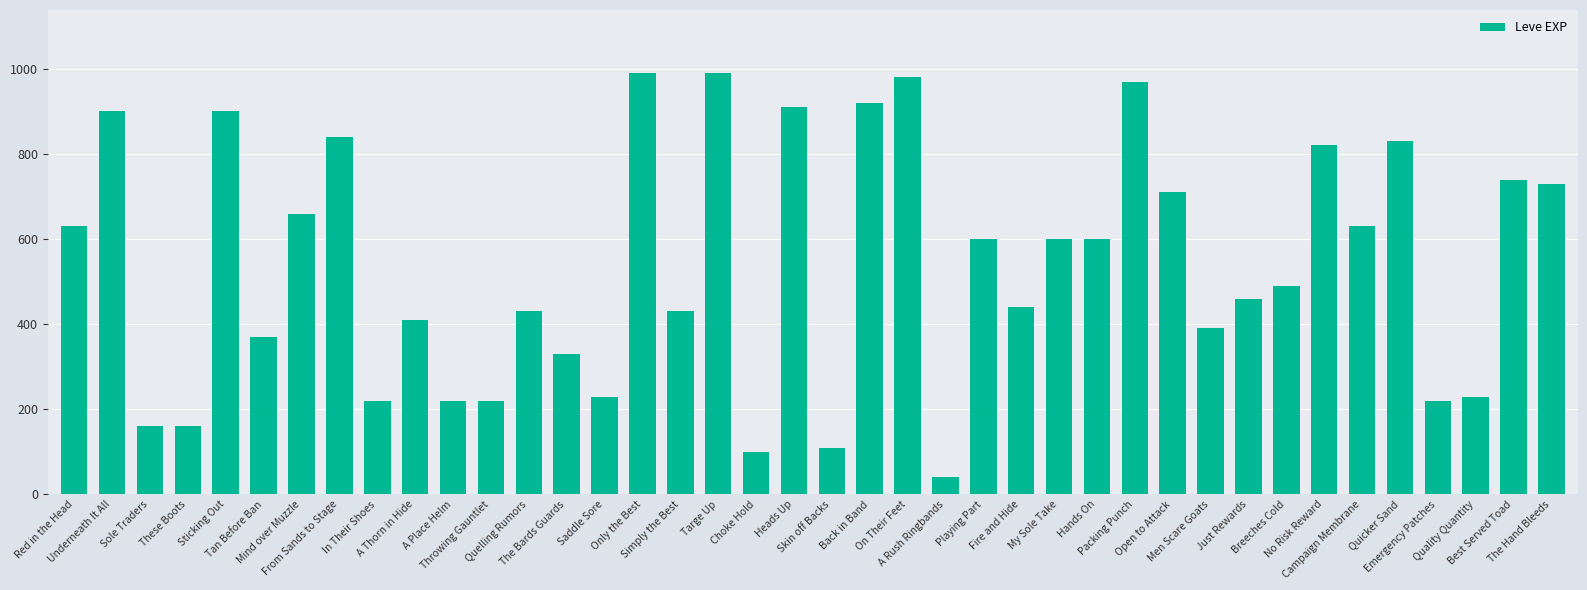

What is the average value?

540